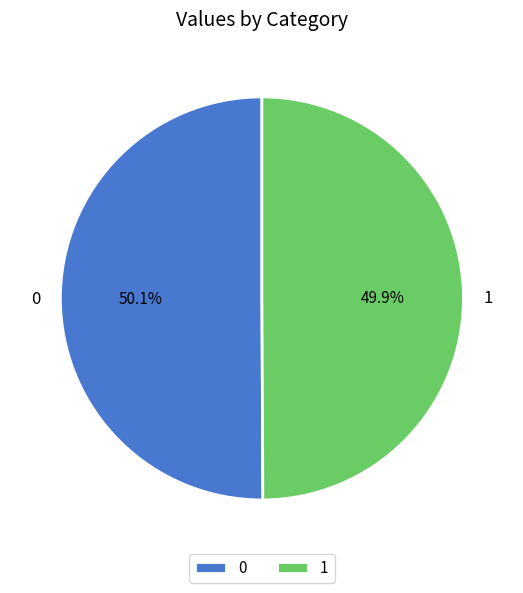

Does any single category account for the majority?

Yes